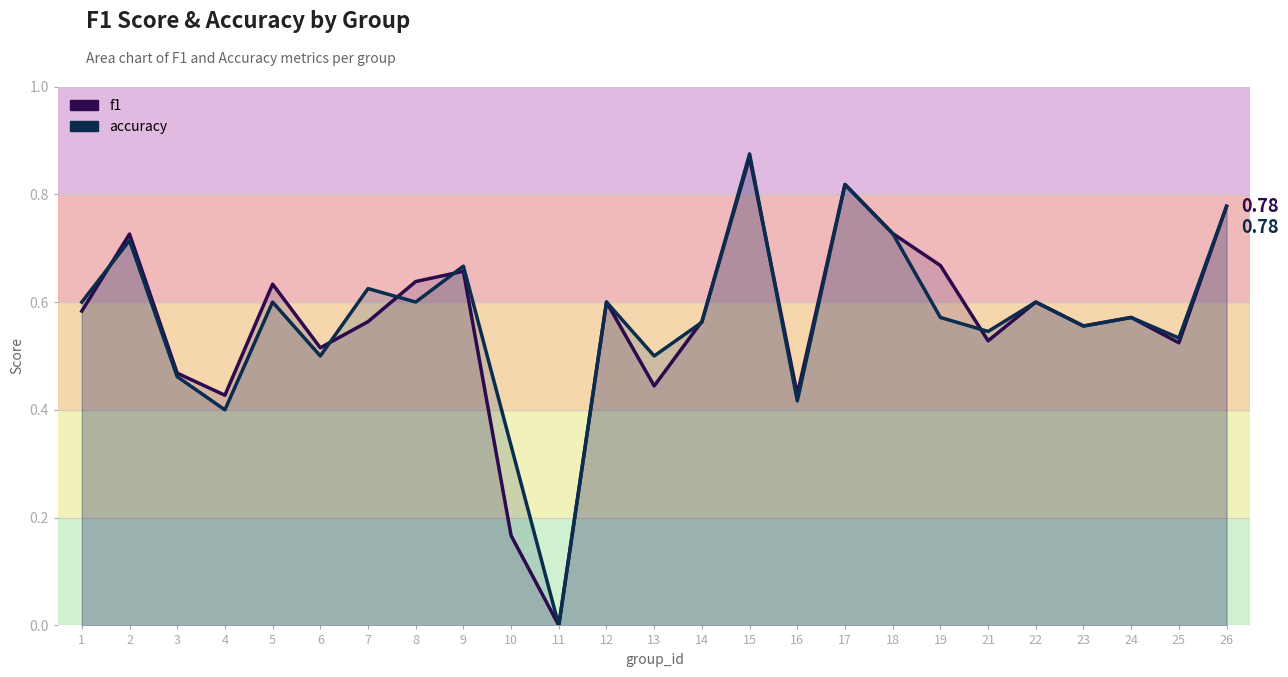

Reading left to right, extract all data points from this chart.

f1: 1=0.6	2=0.7	3=0.5	4=0.4	5=0.6	6=0.5	7=0.6	8=0.6	9=0.7	10=0.2	11=0.0	12=0.6	13=0.4	14=0.6	15=0.9	16=0.4	17=0.8	18=0.7	19=0.7	21=0.5	22=0.6	23=0.6	24=0.6	25=0.5	26=0.8
accuracy: 1=0.6	2=0.7	3=0.5	4=0.4	5=0.6	6=0.5	7=0.6	8=0.6	9=0.7	10=0.3	11=0.0	12=0.6	13=0.5	14=0.6	15=0.9	16=0.4	17=0.8	18=0.7	19=0.6	21=0.5	22=0.6	23=0.6	24=0.6	25=0.5	26=0.8